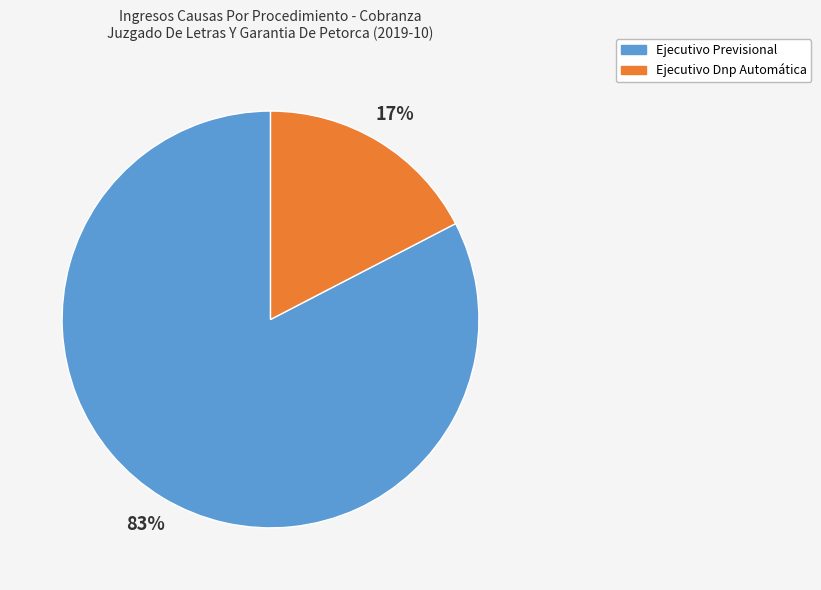

What percentage is the Ejecutivo Previsional slice, to the nearest percent?

83%